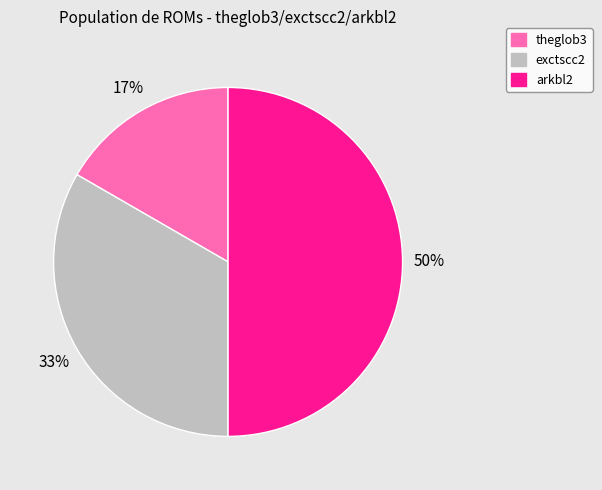

To the nearest percent, what portion does theglob3 represent?

17%